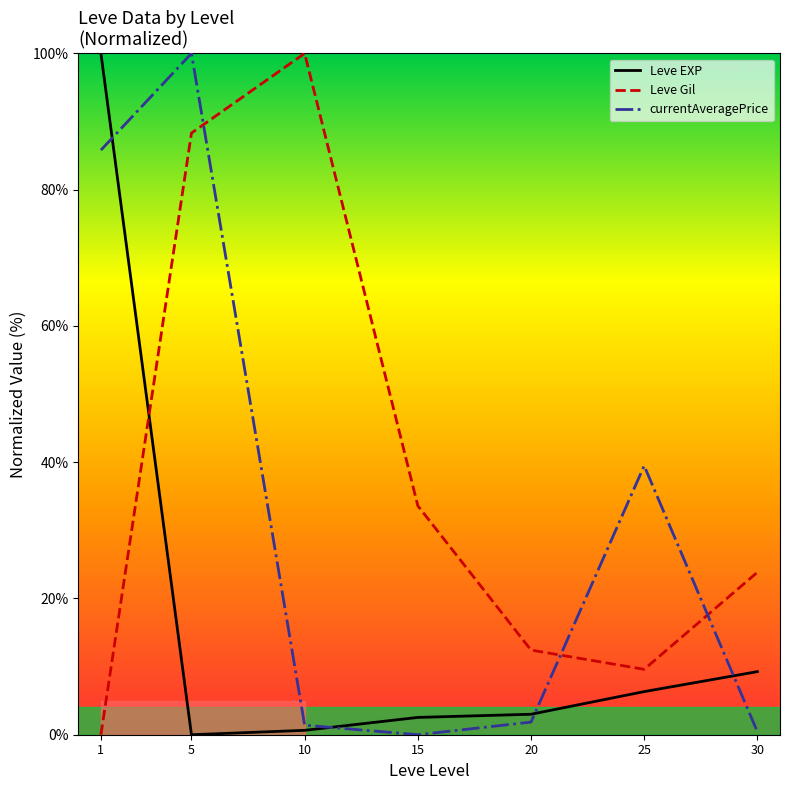

Which series has the largest total across all categories?

Leve Gil